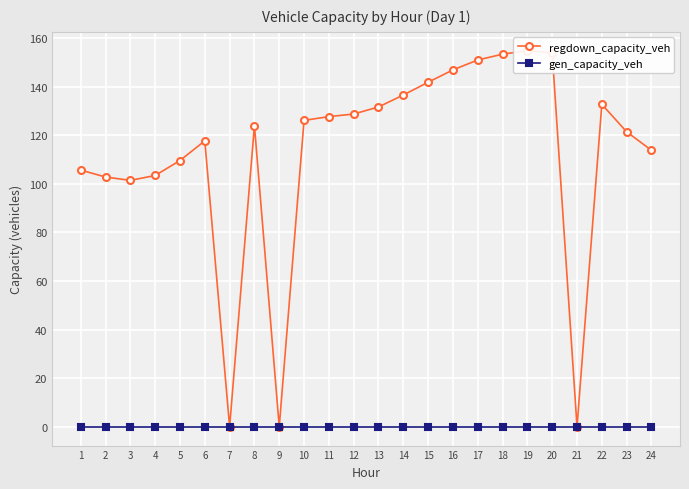

What is the sum of the regdown_capacity_veh values at 24 and 10?

240.0